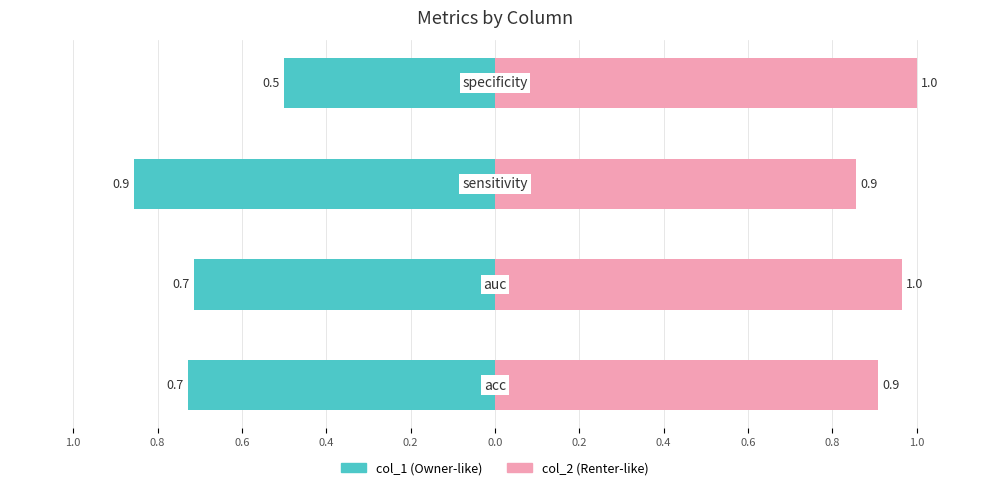

Reading right to left, list all the values displayed in this chart.

col_1: -0.5	-0.9	-0.7	-0.7
col_2: 1.0	0.9	1.0	0.9